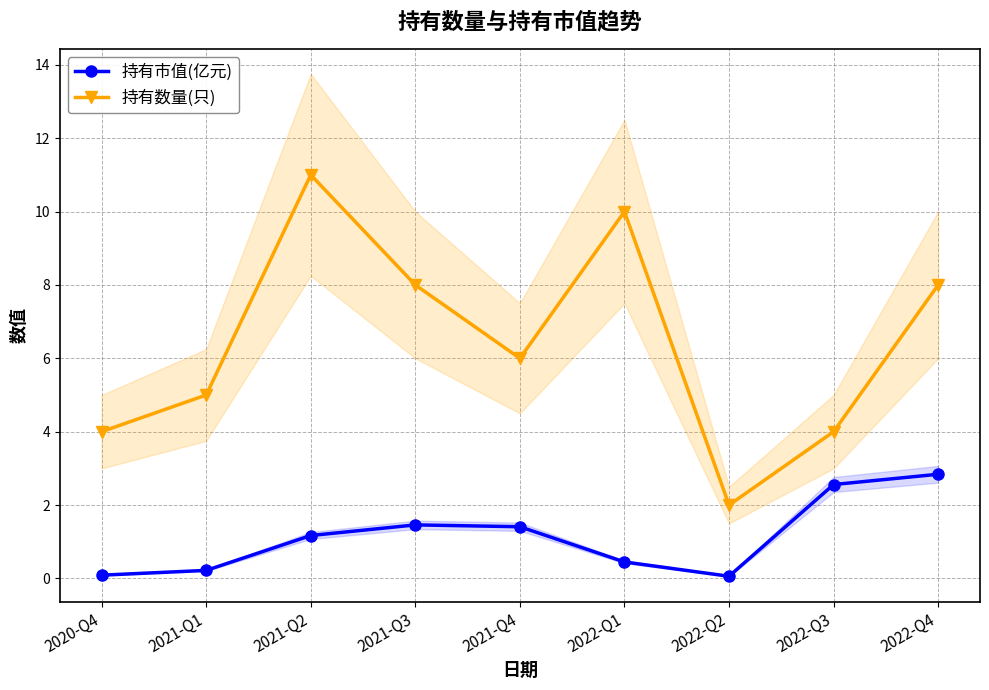

True or false: 持有市值(亿元) and 持有数量(只) cross at least once.

False